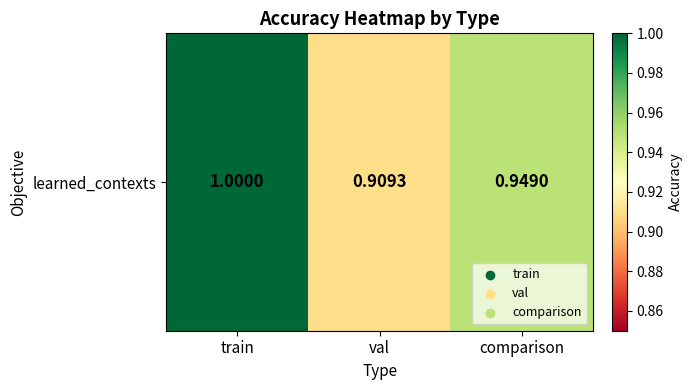

List the labels in order of value, smallest first.

val, comparison, train